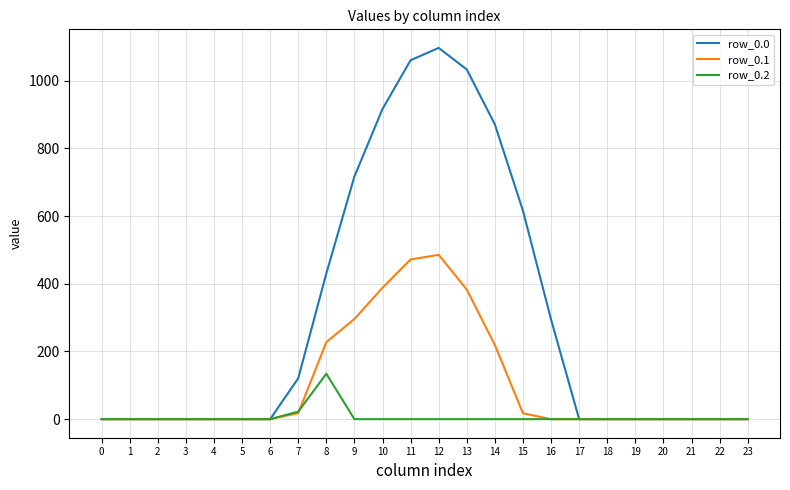

What is the spread (max minus min) of values at 13?

1032.9